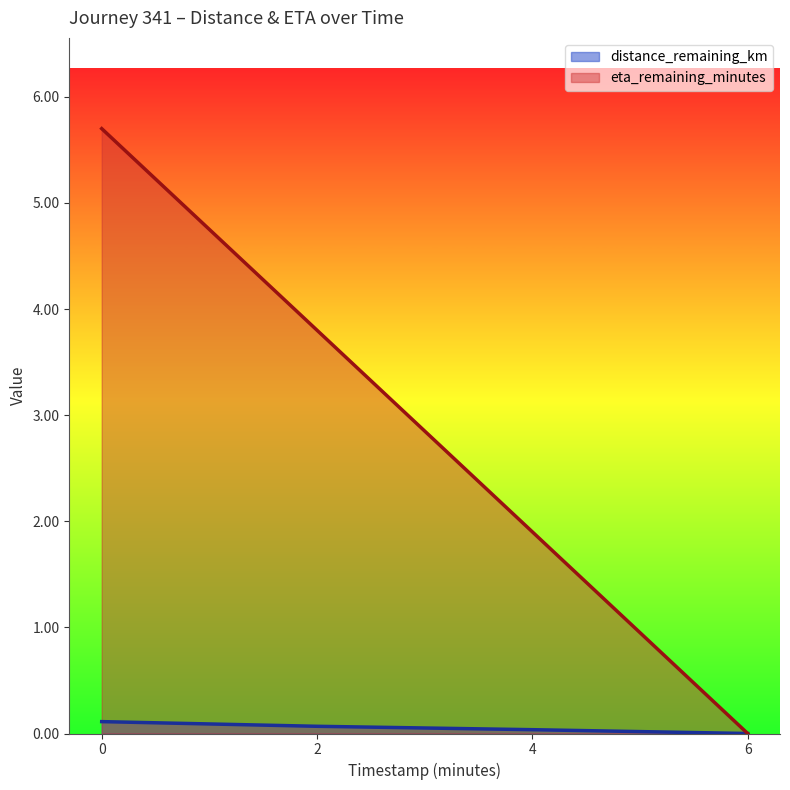

What is the total value across all series at 2?

3.9